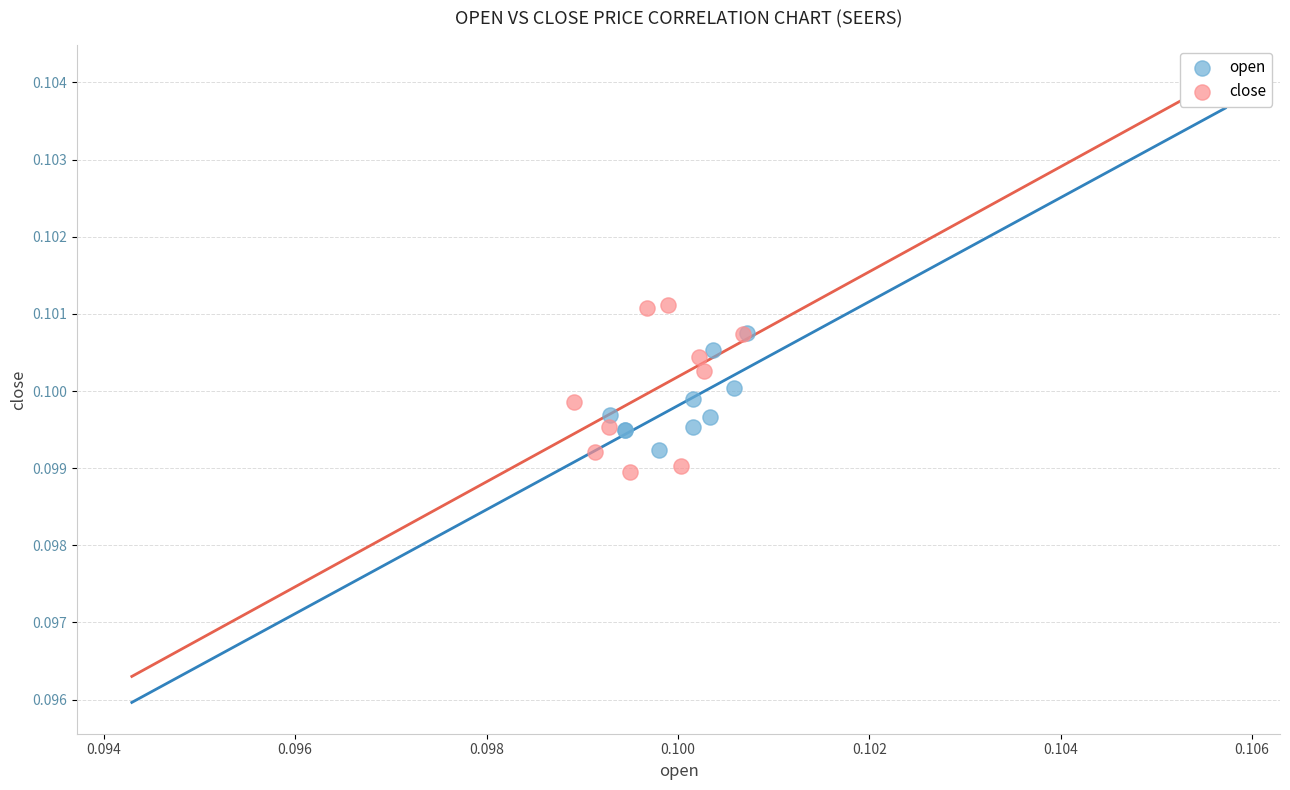

Which series has the widest spread of Y values?

close